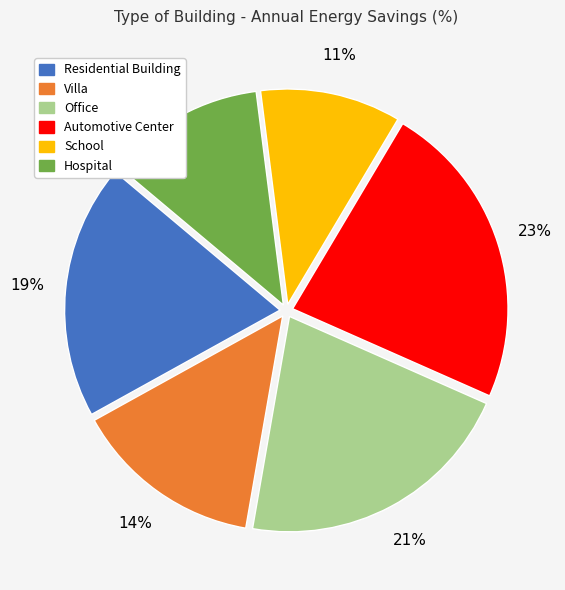

True or false: Villa accounts for 20% of the total.

False